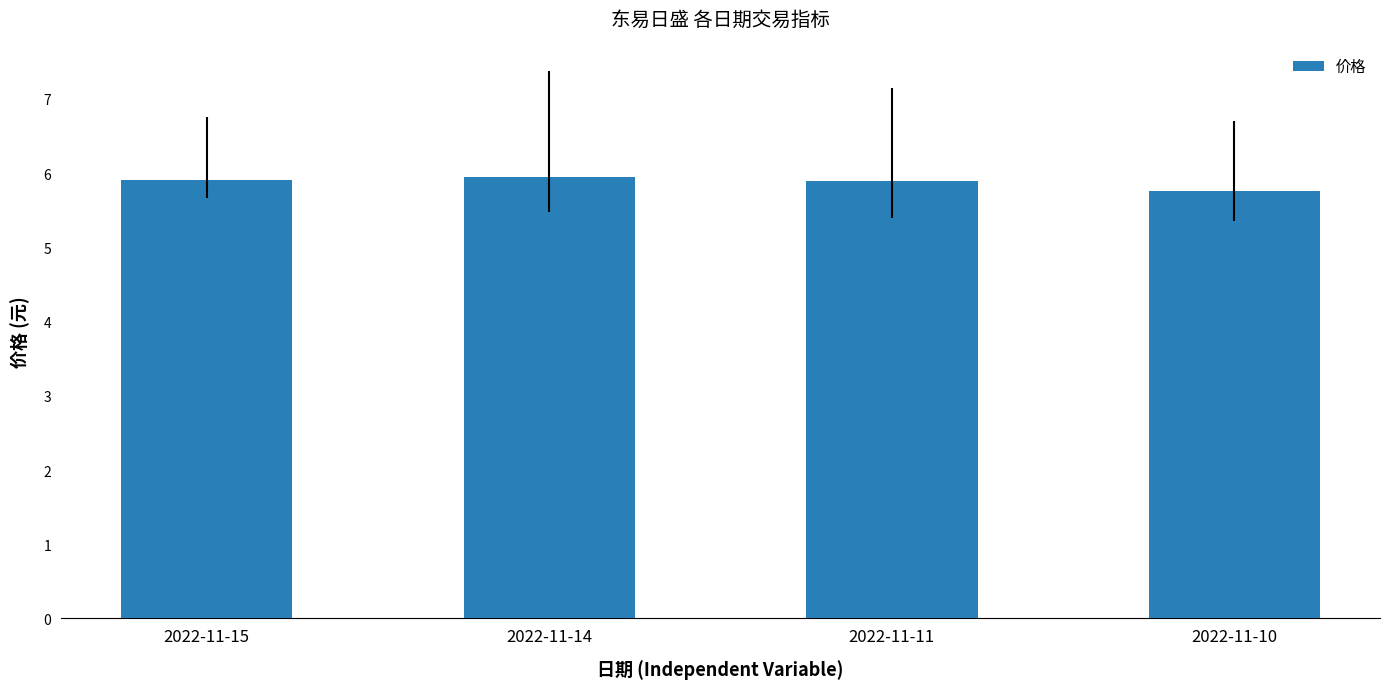

Is it true that the value at 2022-11-15 is 5.9?

True